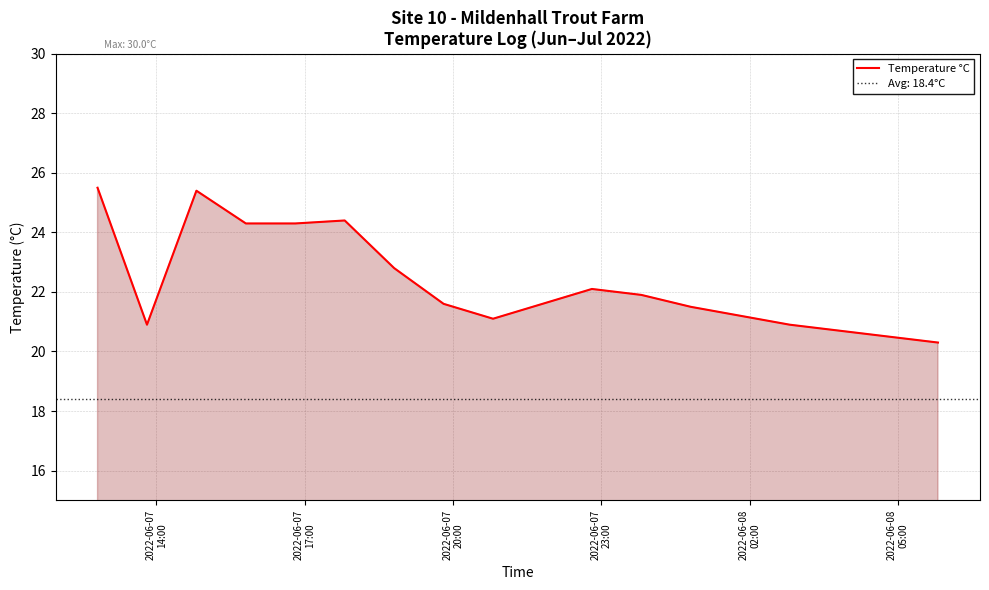

What is the maximum value for Temperature °C?

25.5